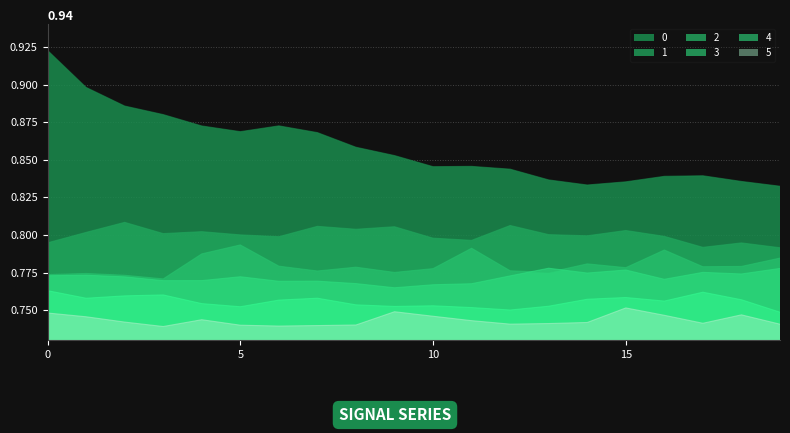

At how many categories does at least one series exceed 0?

20